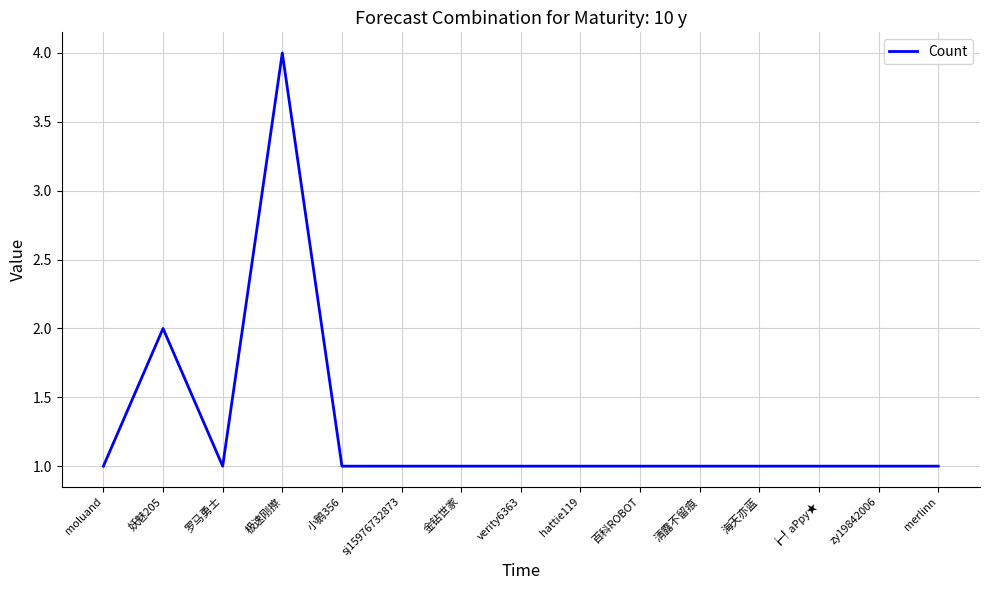

What is the change in value from 极速刚擦 to ┢┦aΡpy★?

-3